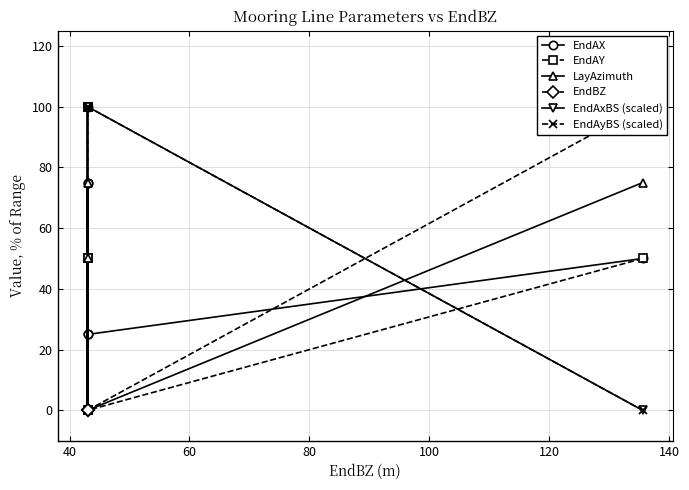

How many LayAzimuth values are between 0 and 75?

6